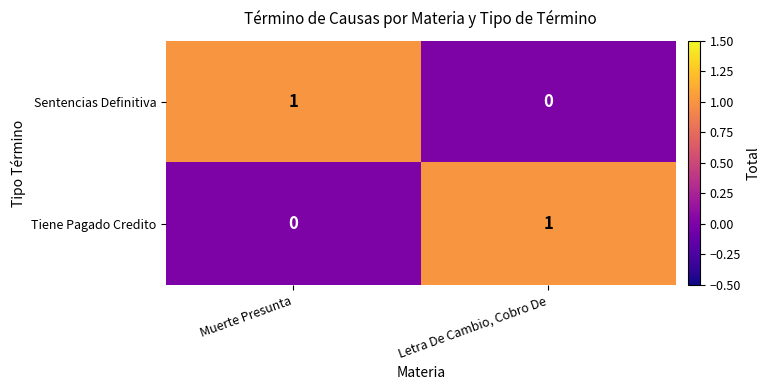

True or false: Sentencias Definitiva has a value of 1 at Muerte Presunta.

True